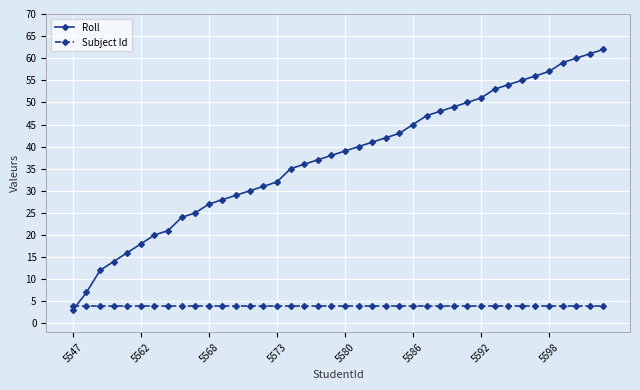

What is the value of the Roll point at the 15th from the left?

31